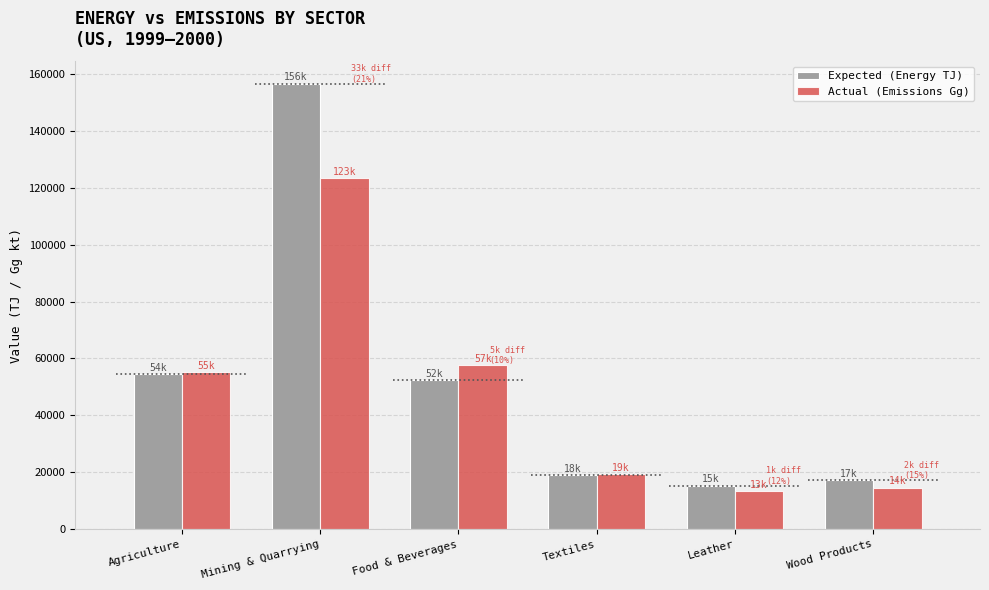

Which series has the largest range (max minus min)?

Expected (Energy TJ)